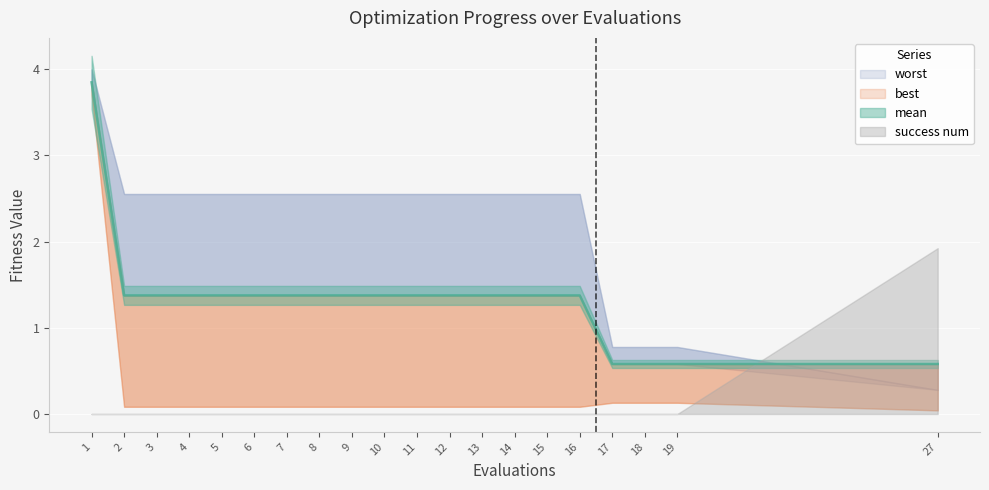

What is the sum of the worst values at 8 and 17?

3.3